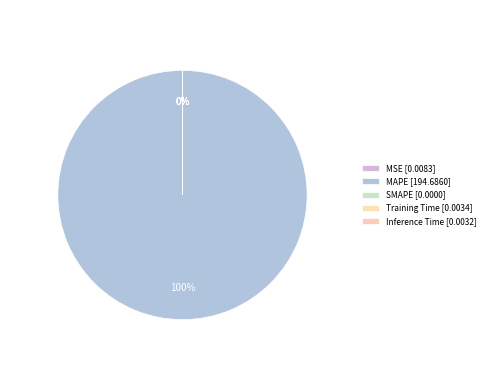

Rank the categories by value from highest to lowest.

MAPE, MSE, Training Time, Inference Time, SMAPE